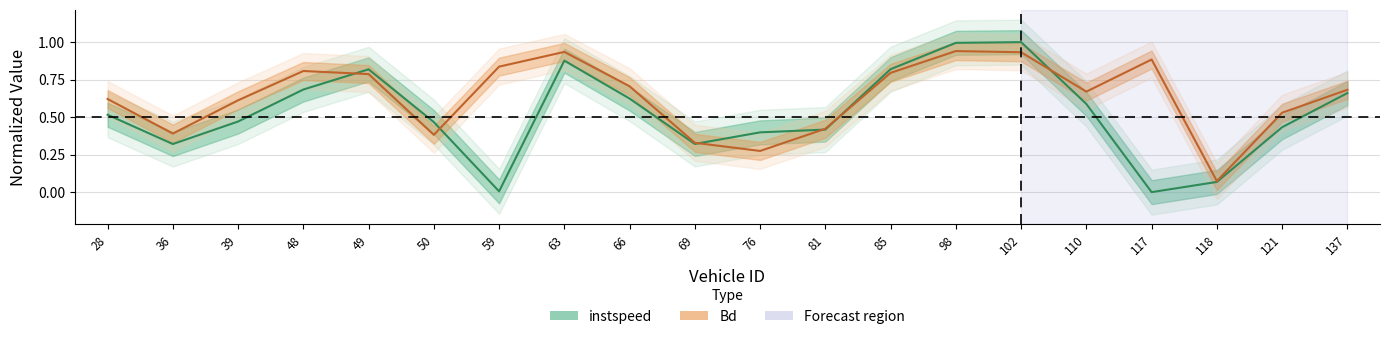

How many times do Bd and instspeed cross each other?

6